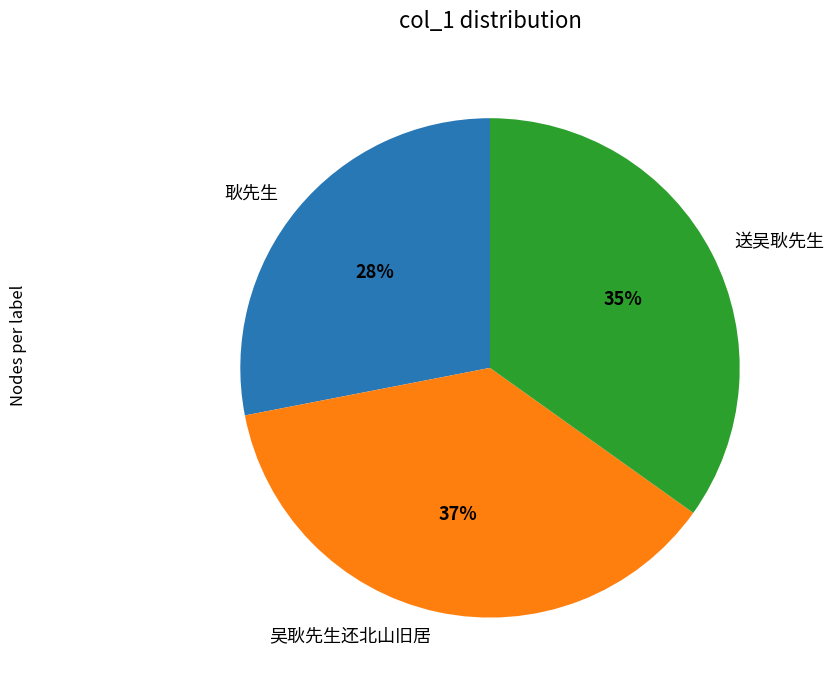

To the nearest percent, what percentage of the pie is 送吴耿先生?

35%